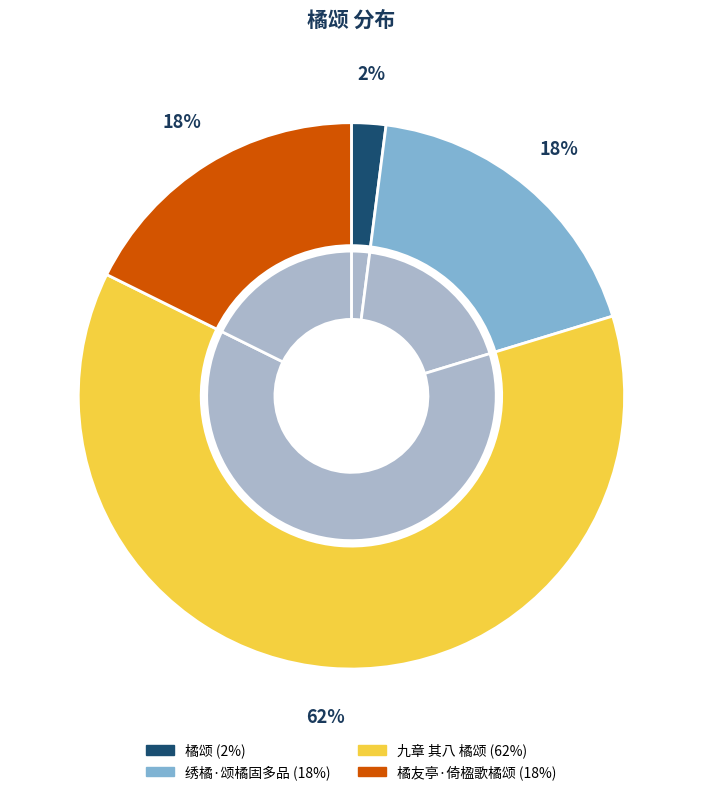

To the nearest percent, what is the average slice percentage?

25%